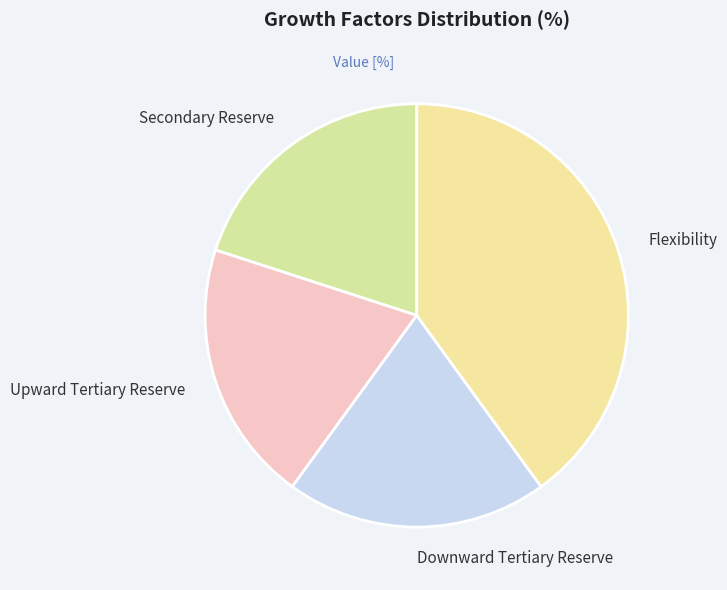

Combined, do Upward Tertiary Reserve and Flexibility account for over 50%?

Yes